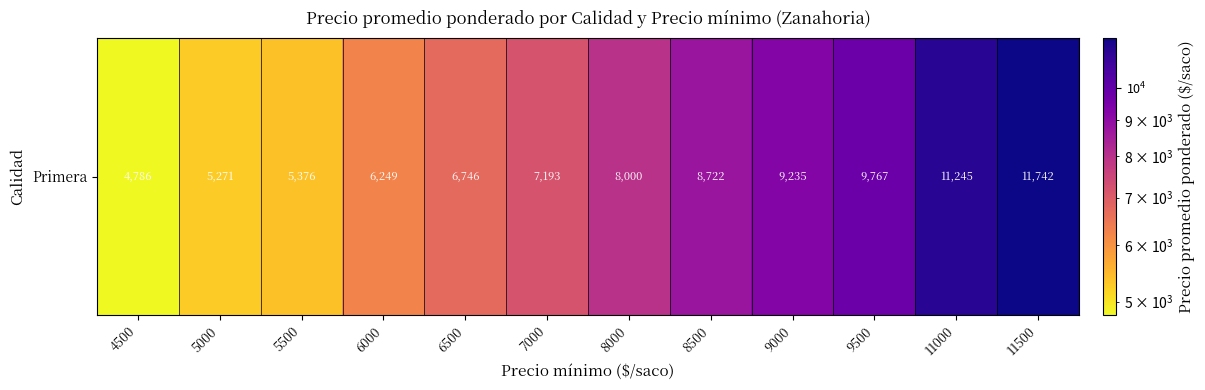

How many values exceed 8000?

5